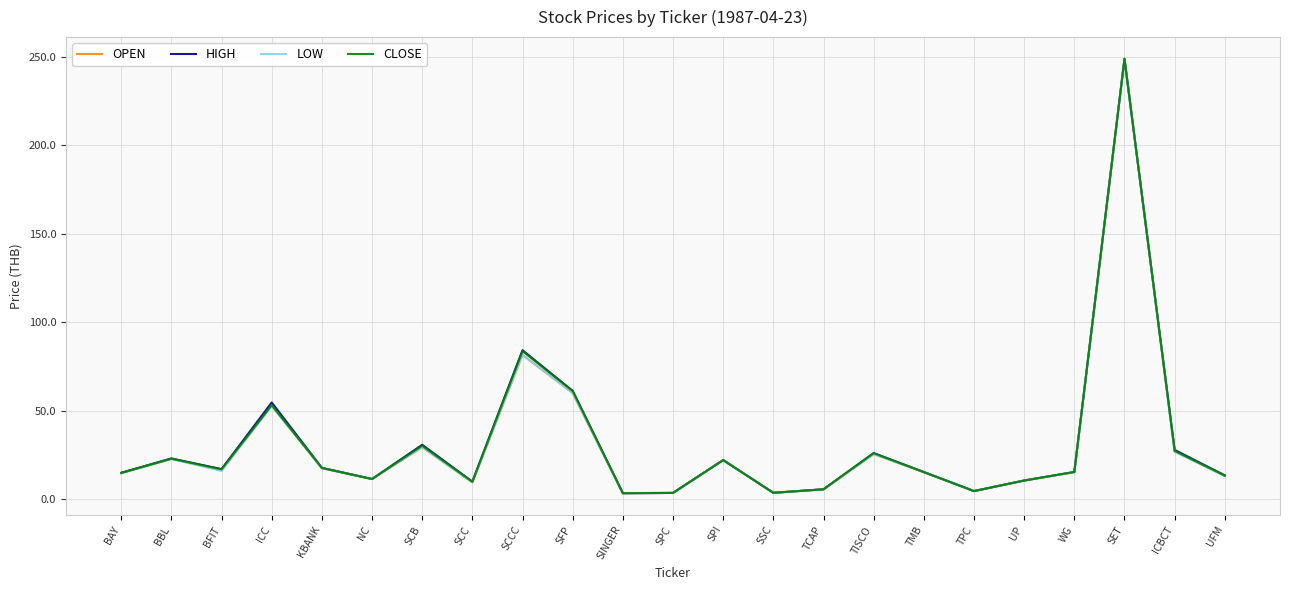

Which series changed the most between SCB and TMB?

HIGH